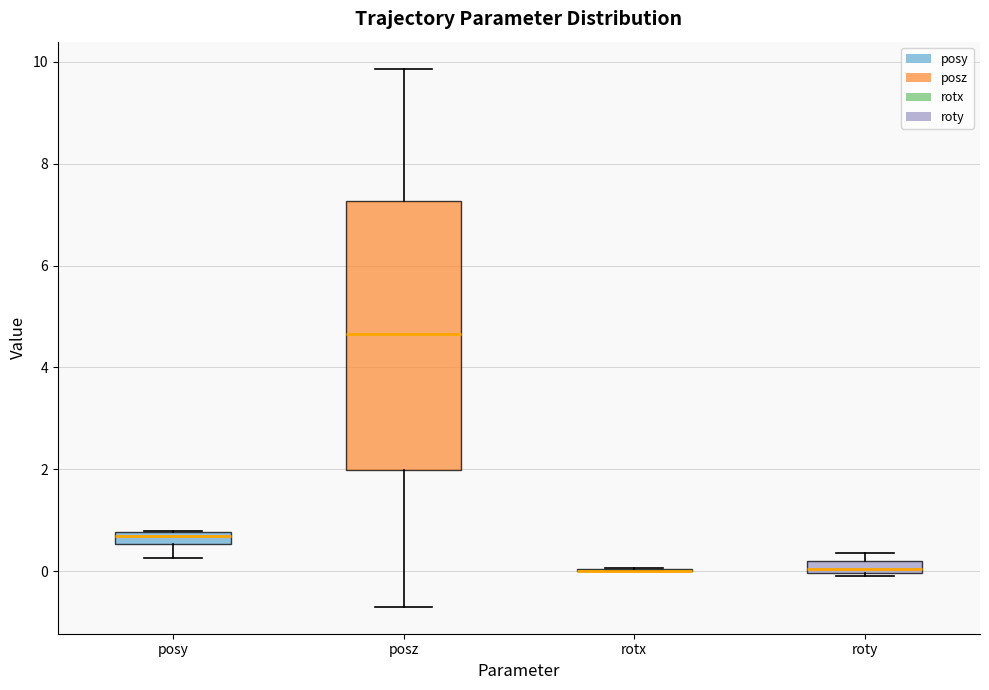

Where is the upper edge of the box for roty on the y-axis? The values are not printed on the chart, so give them approximately, as read against the axis.

0.2